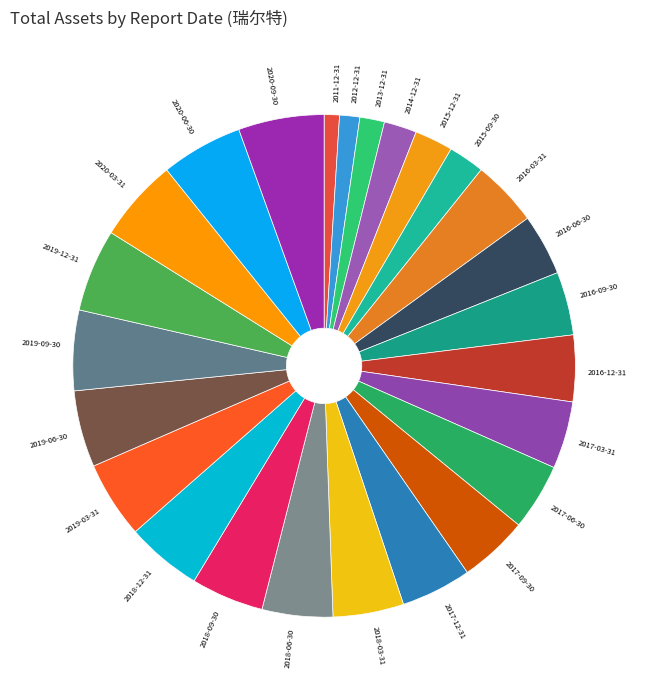

Does 2019-12-31 represent more than half of the total?

No